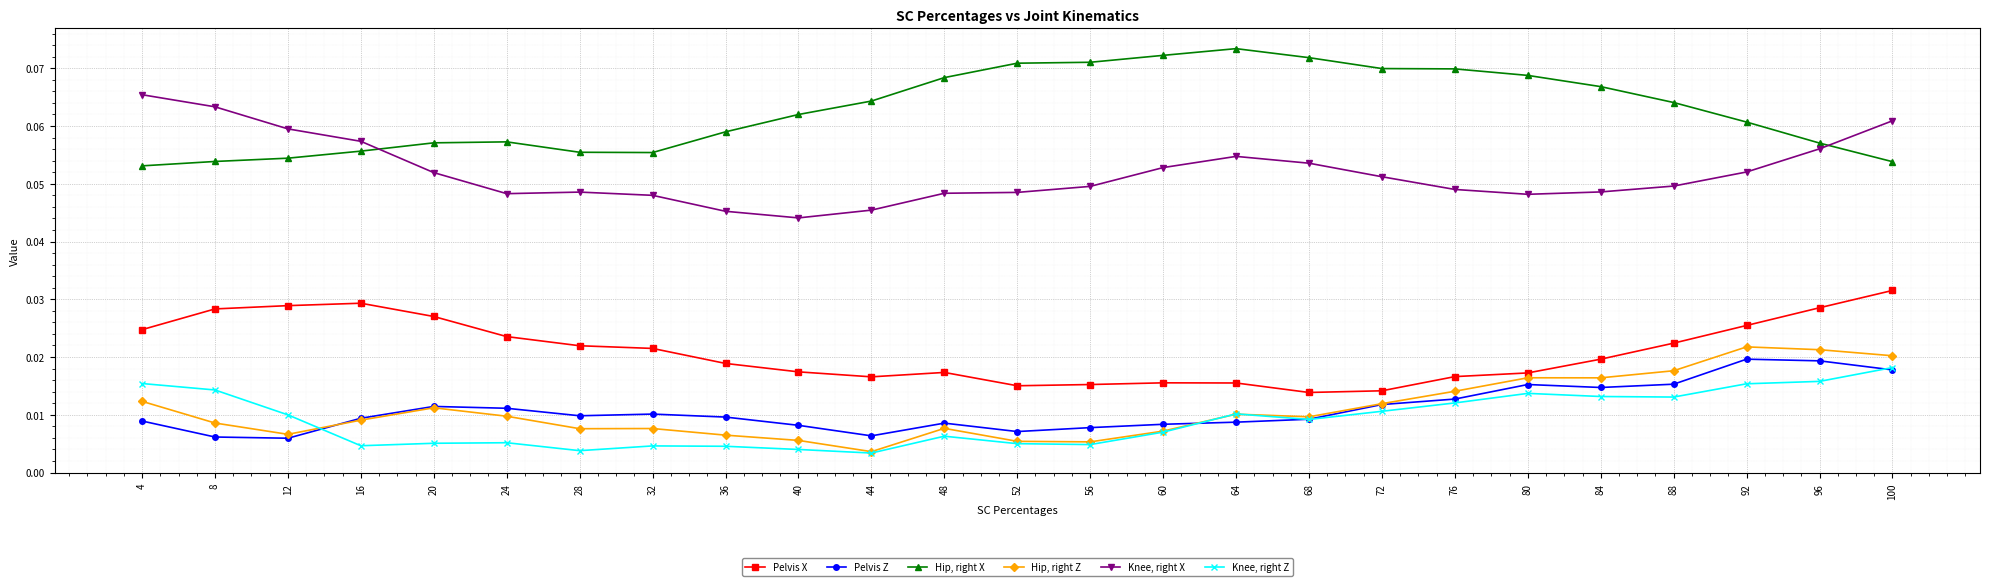

Count the number of categories in the chart.

25